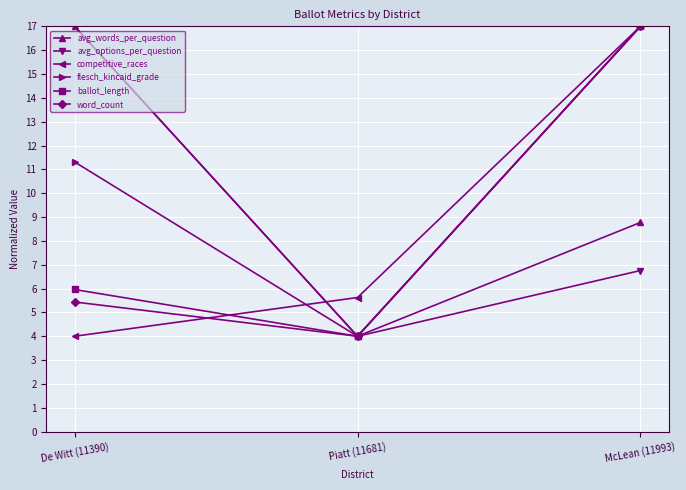

Reading left to right, extract all data points from this chart.

avg_words_per_question: De Witt (11390)=17.0	Piatt (11681)=4.0	McLean (11993)=8.8
avg_options_per_question: De Witt (11390)=17.0	Piatt (11681)=4.0	McLean (11993)=6.8
competitive_races: De Witt (11390)=4.0	Piatt (11681)=5.6	McLean (11993)=17.0
flesch_kincaid_grade: De Witt (11390)=11.3	Piatt (11681)=4.0	McLean (11993)=17.0
ballot_length: De Witt (11390)=6.0	Piatt (11681)=4.0	McLean (11993)=17.0
word_count: De Witt (11390)=5.4	Piatt (11681)=4.0	McLean (11993)=17.0